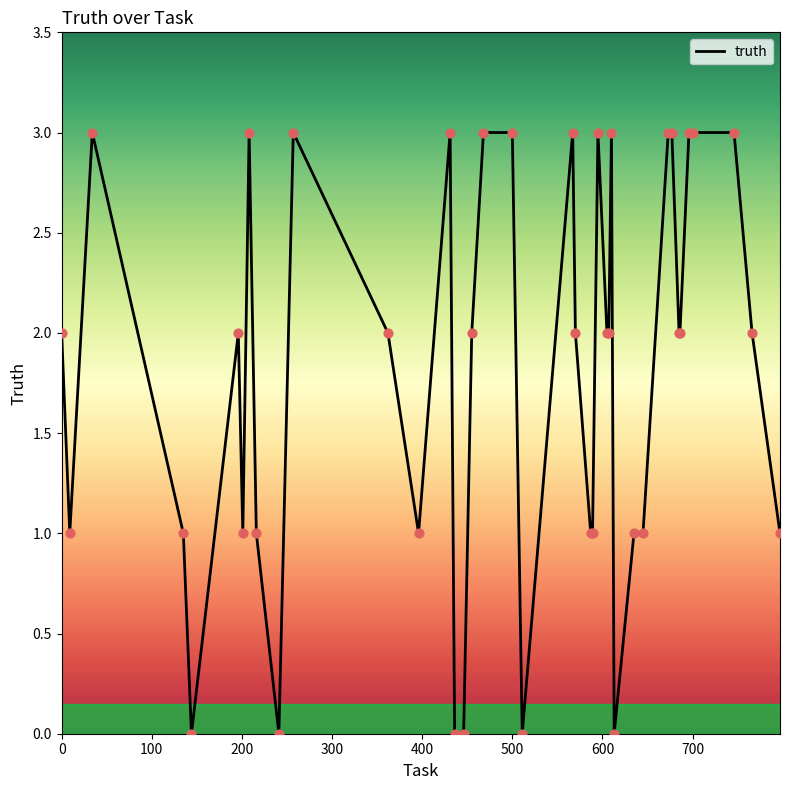

What is the greatest value displayed?

3